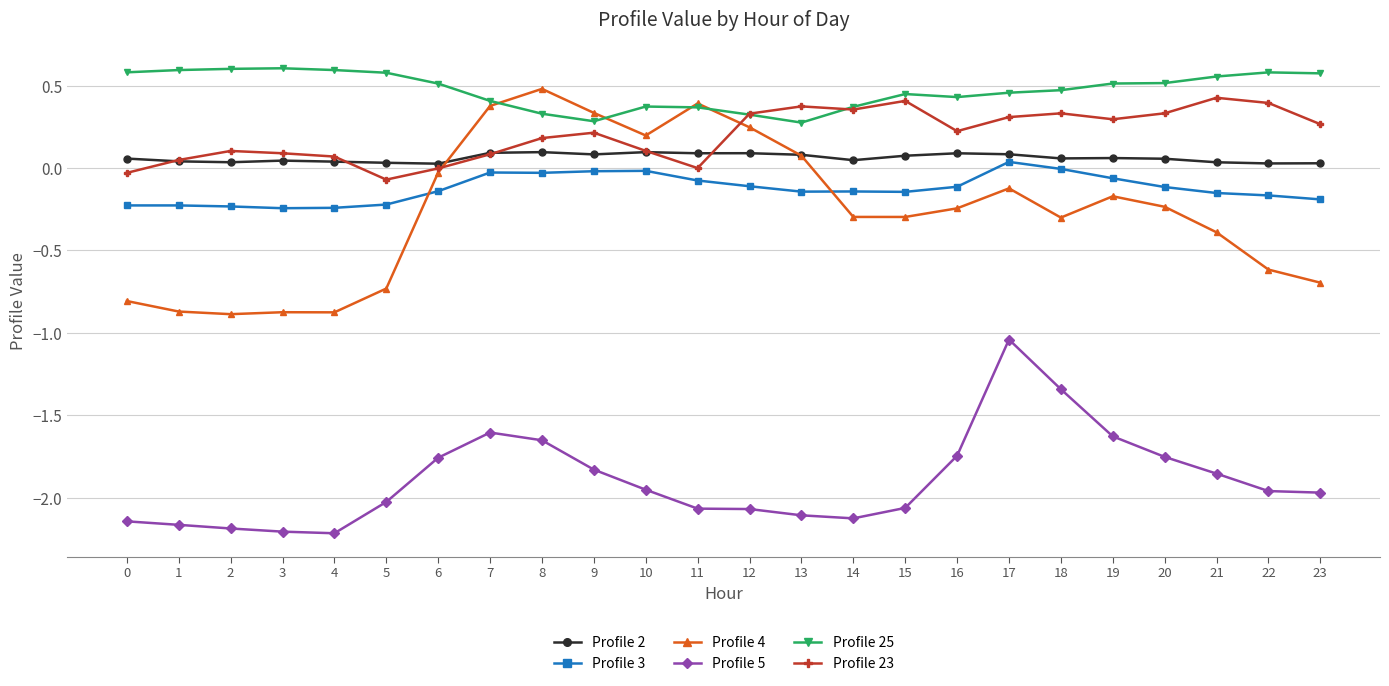

The value of Profile 3 at 22 is -0.1. True or false?

False